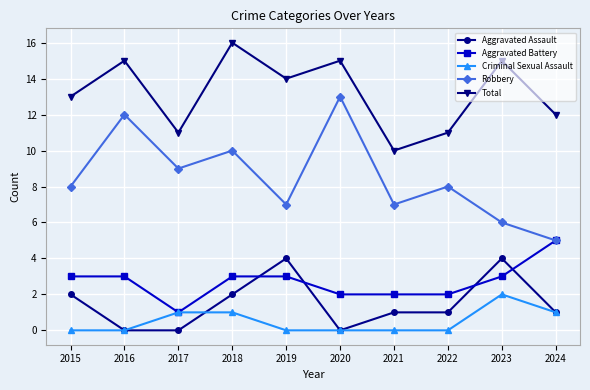

How many lines are shown in the chart?

5